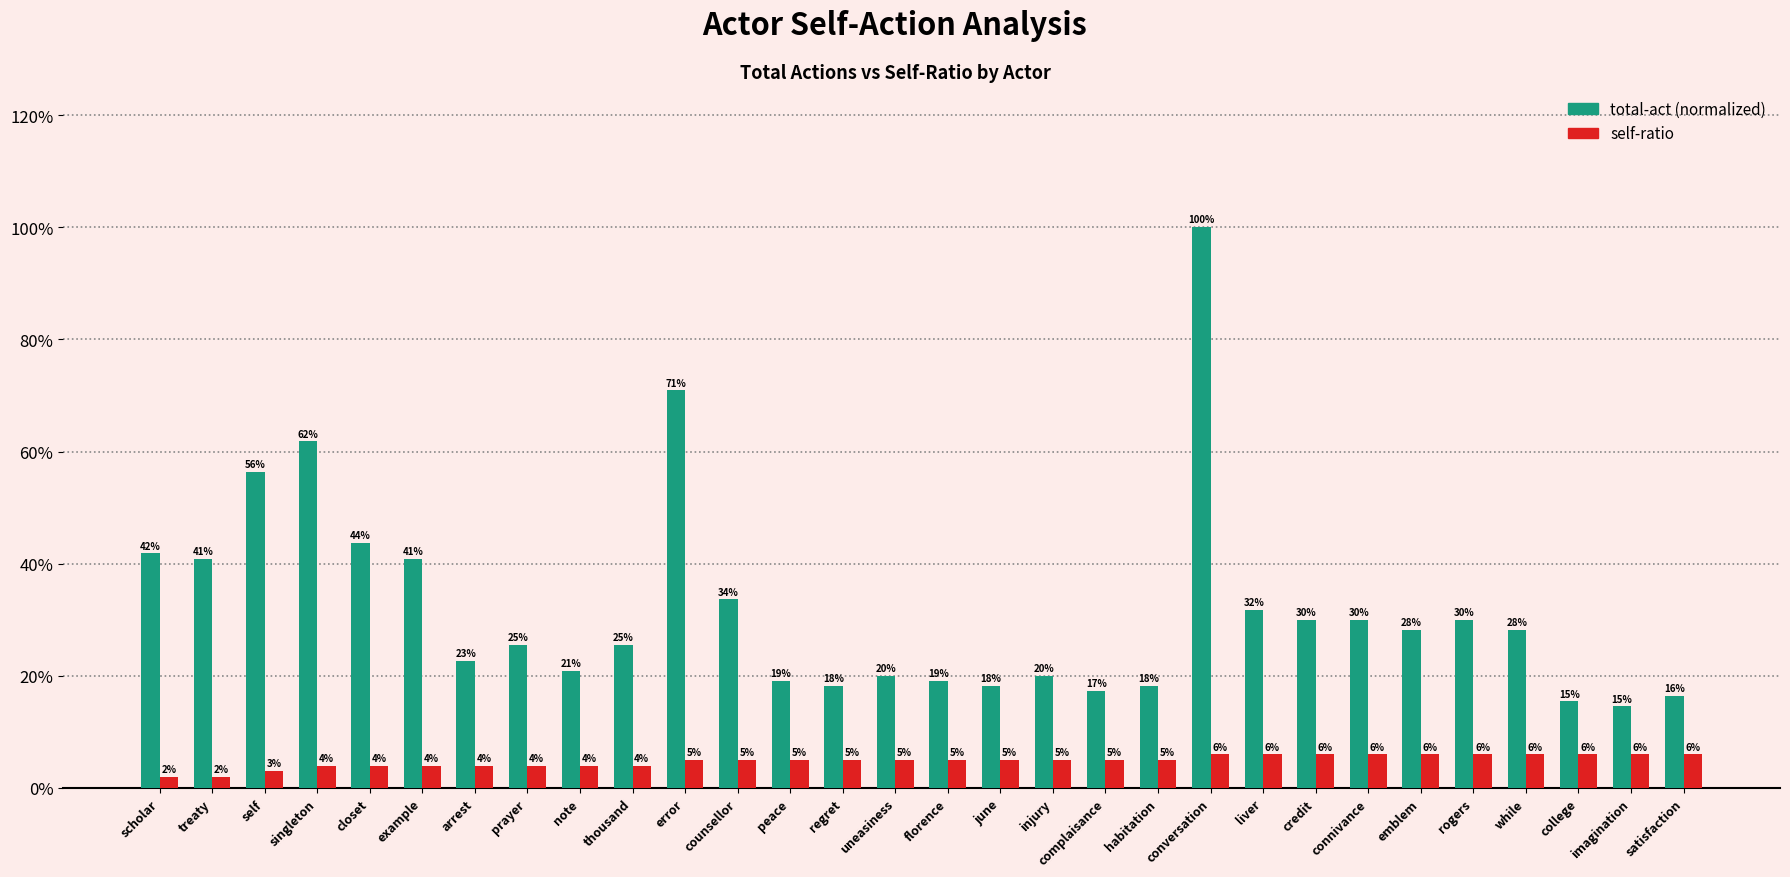

Reading left to right, extract all data points from this chart.

total-act (normalized): scholar=0.4	treaty=0.4	self=0.6	singleton=0.6	closet=0.4	example=0.4	arrest=0.2	prayer=0.3	note=0.2	thousand=0.3	error=0.7	counsellor=0.3	peace=0.2	regret=0.2	uneasiness=0.2	florence=0.2	june=0.2	injury=0.2	complaisance=0.2	habitation=0.2	conversation=1.0	liver=0.3	credit=0.3	connivance=0.3	emblem=0.3	rogers=0.3	while=0.3	college=0.2	imagination=0.1	satisfaction=0.2
self-ratio: scholar=0.0	treaty=0.0	self=0.0	singleton=0.0	closet=0.0	example=0.0	arrest=0.0	prayer=0.0	note=0.0	thousand=0.0	error=0.1	counsellor=0.1	peace=0.1	regret=0.1	uneasiness=0.1	florence=0.1	june=0.1	injury=0.1	complaisance=0.1	habitation=0.1	conversation=0.1	liver=0.1	credit=0.1	connivance=0.1	emblem=0.1	rogers=0.1	while=0.1	college=0.1	imagination=0.1	satisfaction=0.1